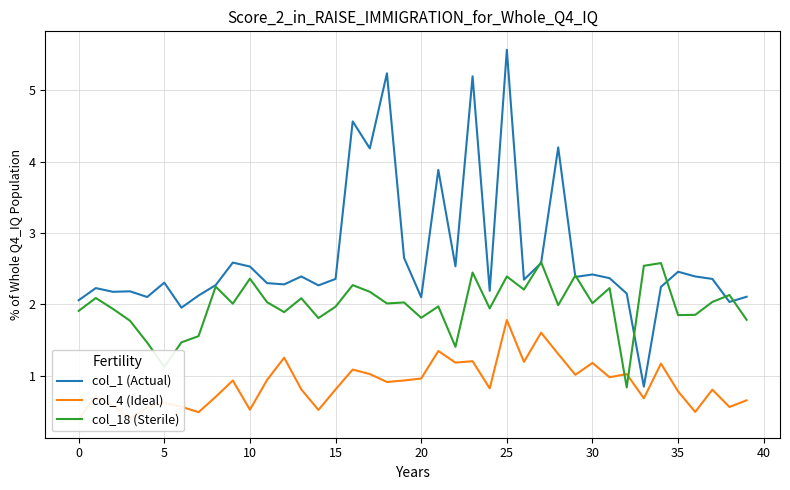

In col_1 (Actual), how many points are higher than both neighbors (excluding endpoints)?

13